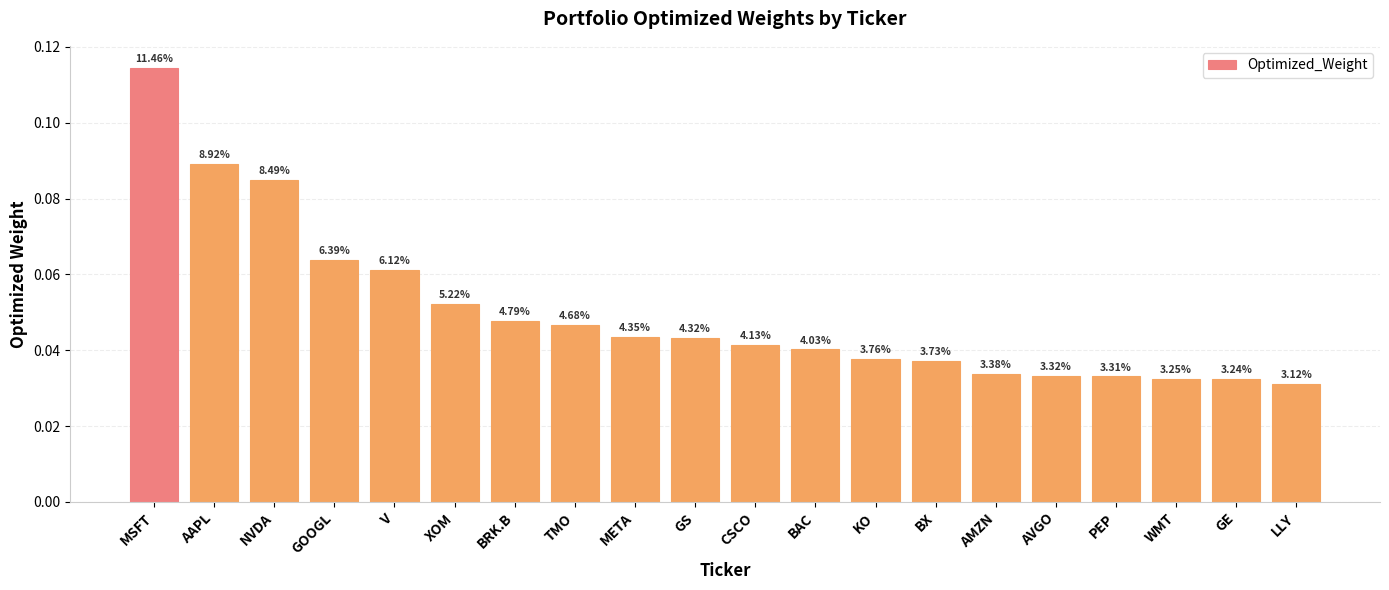

Reading left to right, what are all the values shown in this chart?

MSFT=0.1	AAPL=0.1	NVDA=0.1	GOOGL=0.1	V=0.1	XOM=0.1	BRK.B=0.0	TMO=0.0	META=0.0	GS=0.0	CSCO=0.0	BAC=0.0	KO=0.0	BX=0.0	AMZN=0.0	AVGO=0.0	PEP=0.0	WMT=0.0	GE=0.0	LLY=0.0